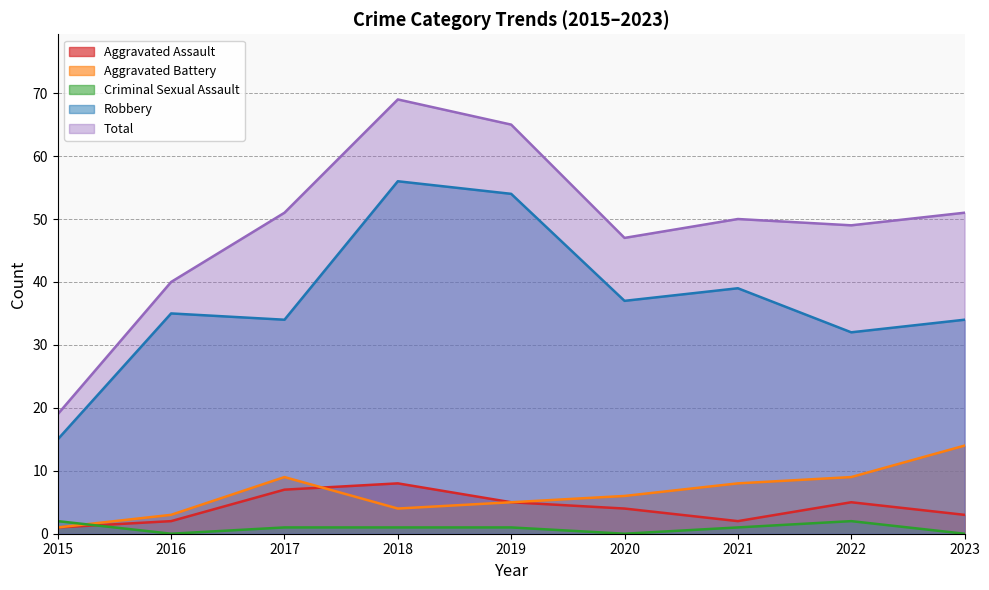

How many data points in Robbery are above 35?

4